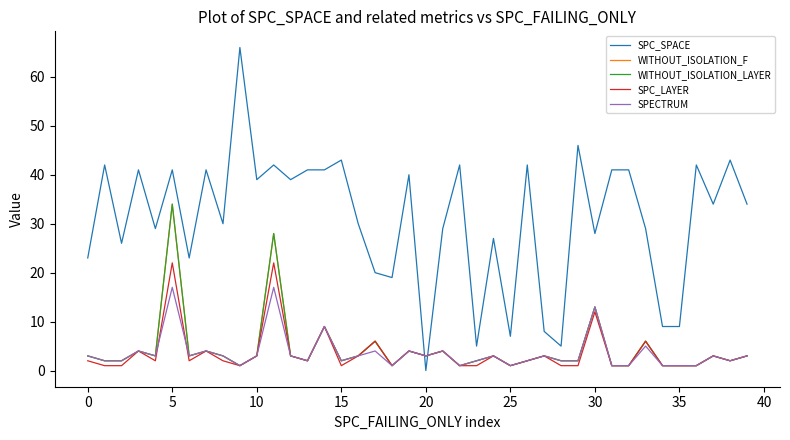

At how many categories does at least one series exceed 55?

1